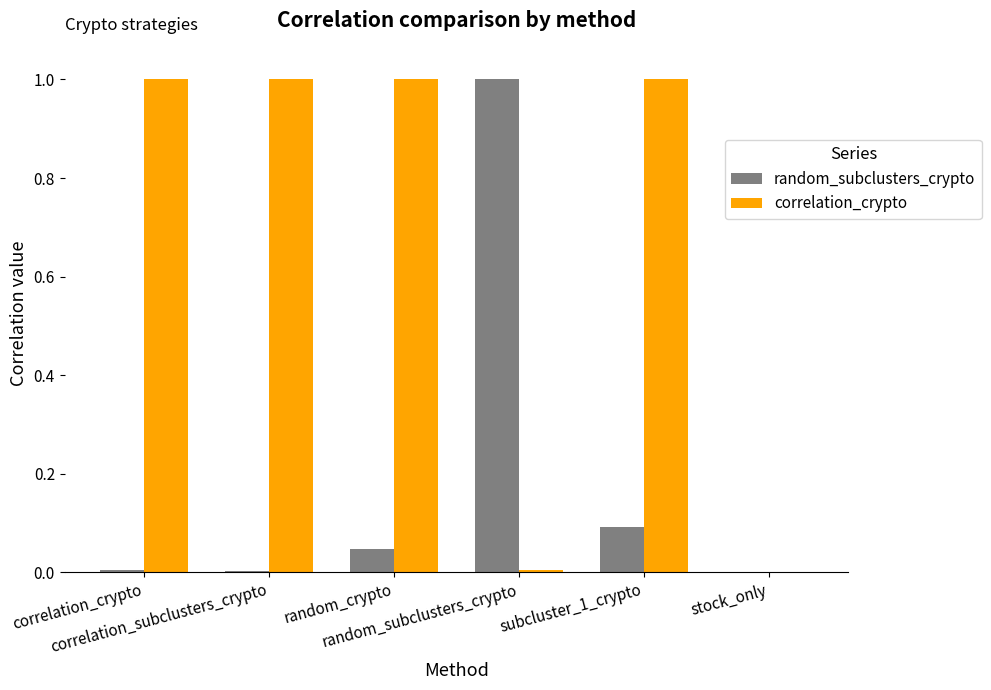

What is the greatest value displayed?

1.0